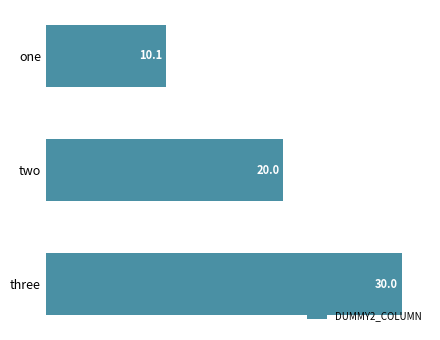

What is the difference between the maximum and minimum values?

19.9